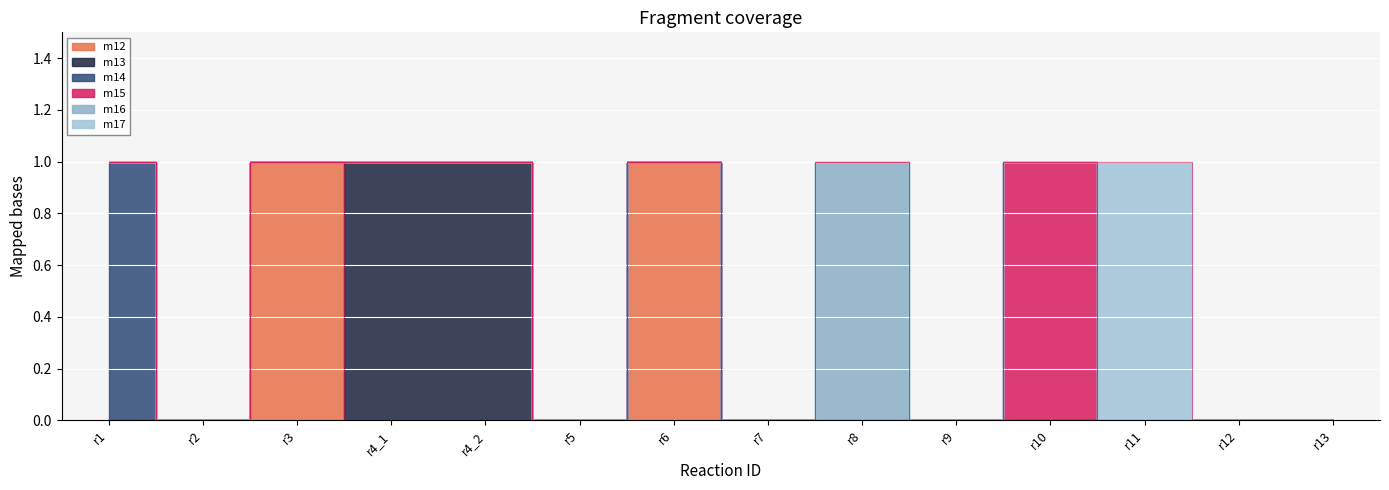

How many interior local peaks does the m12 series have?

2